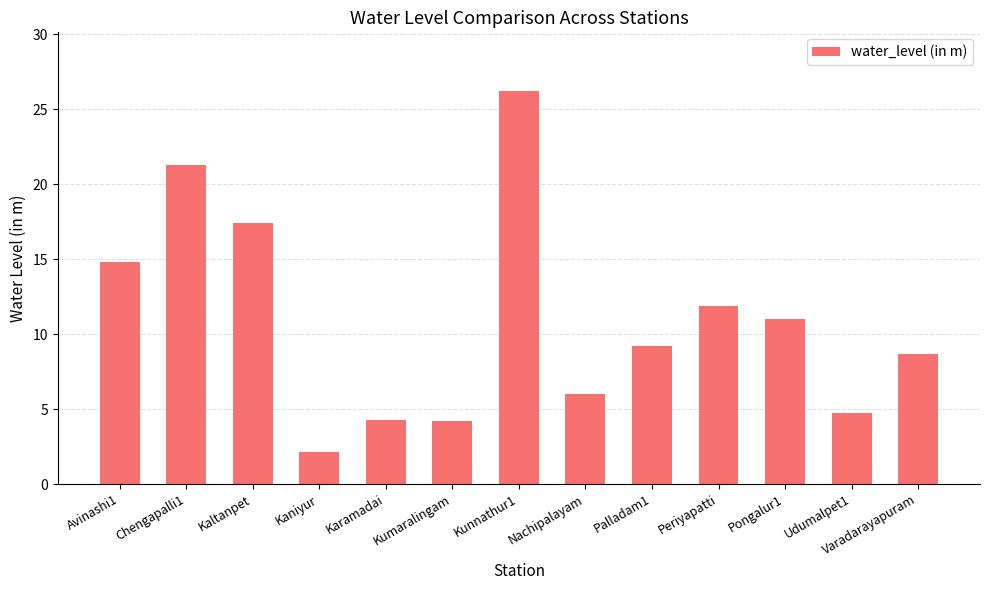

What is the value of the 1st bar from the left?

14.8